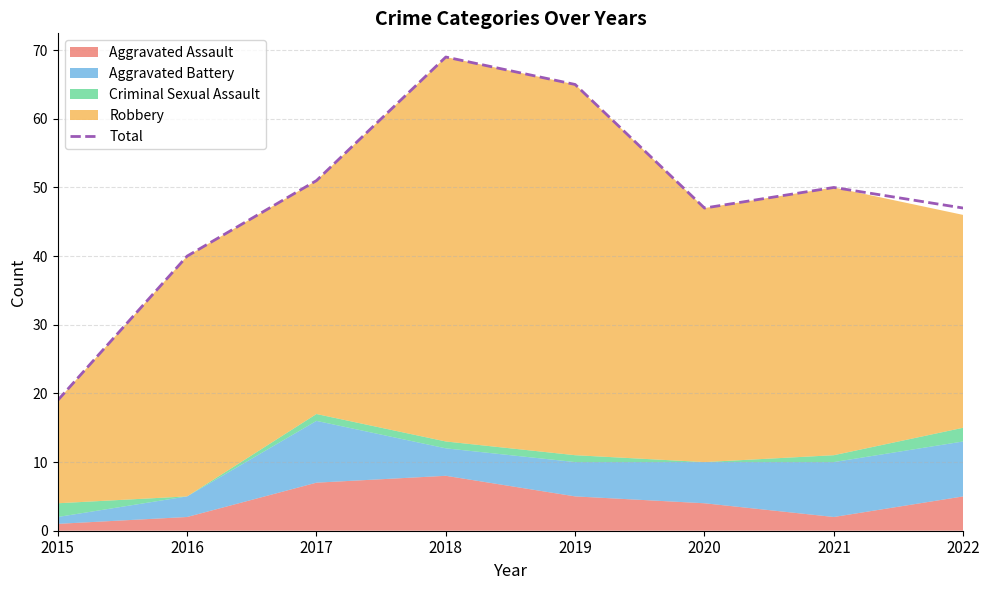

Which has a higher value, 2018 or 2016?

2018